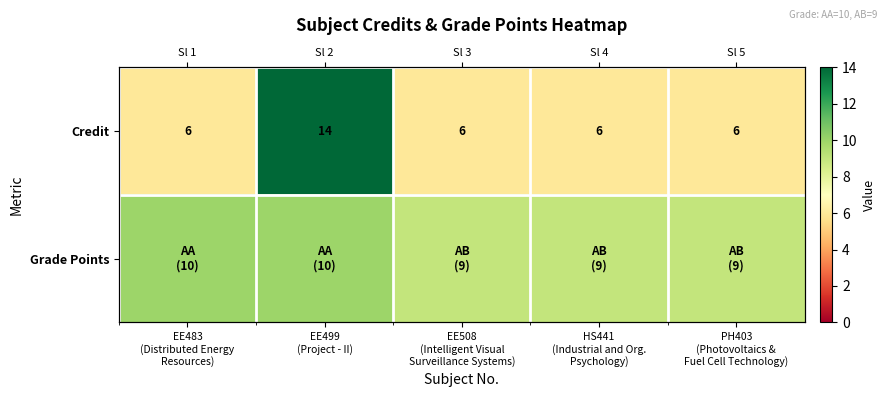

What is the maximum value shown in the chart?

14